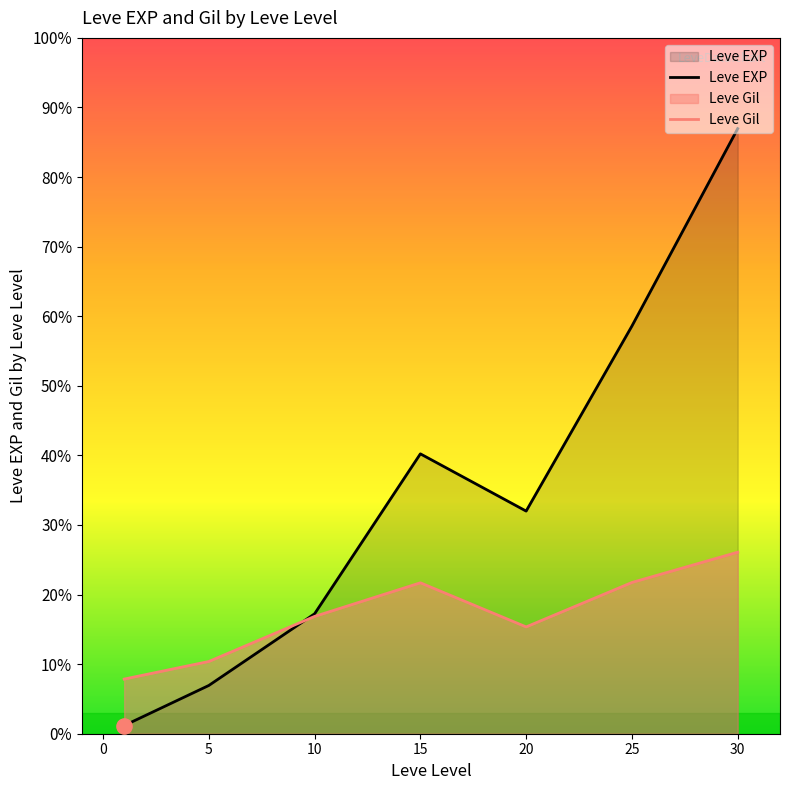

Which series has the largest Y range (max minus min)?

Leve EXP